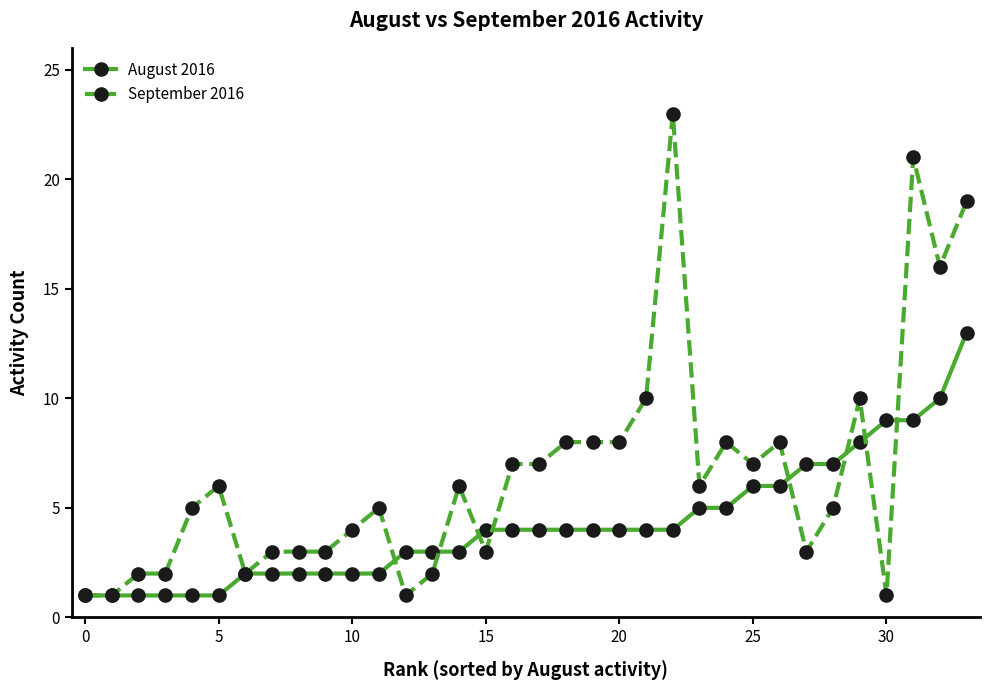

List the series in order of their peak value, lowest first.

August 2016, September 2016